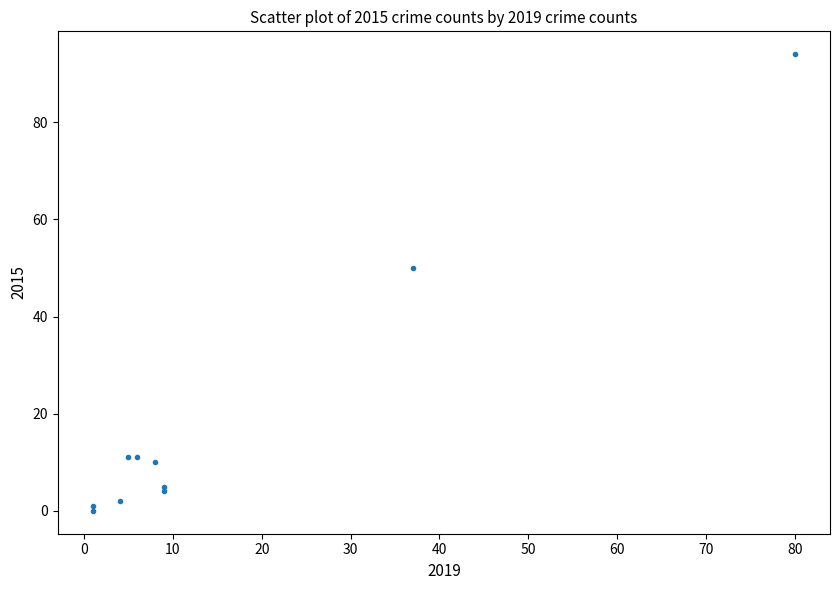

What Y value in the scatter plot is closest to 47?

50